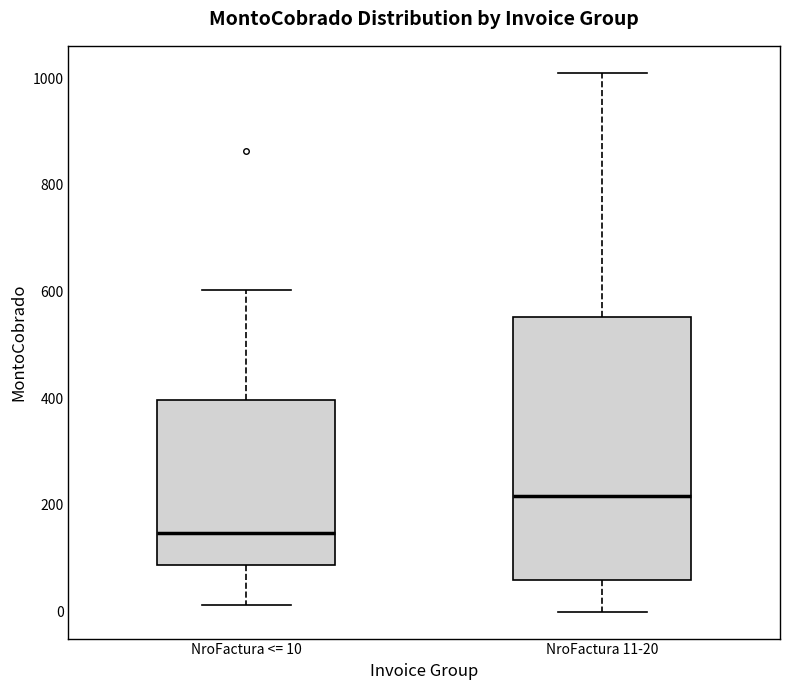

Reading left to right, transcribe this box plot: for each box, give where its median line is, the range the box spans, and where its two whiskers end, as read against the y-axis. The values are not printed on the chart, so give them approximately, as read against the axis.

NroFactura <= 10: median 140, box 80 to 400, whiskers 20 to 600
NroFactura 11-20: median 220, box 60 to 560, whiskers 0 to 1000